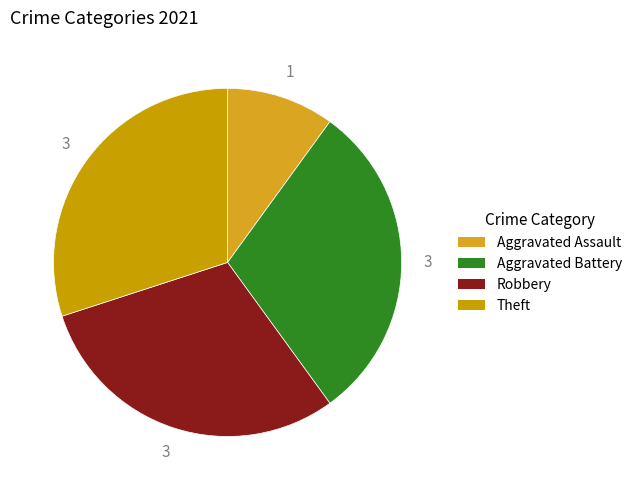

What is the total percentage of Robbery and Aggravated Battery?

60.0%